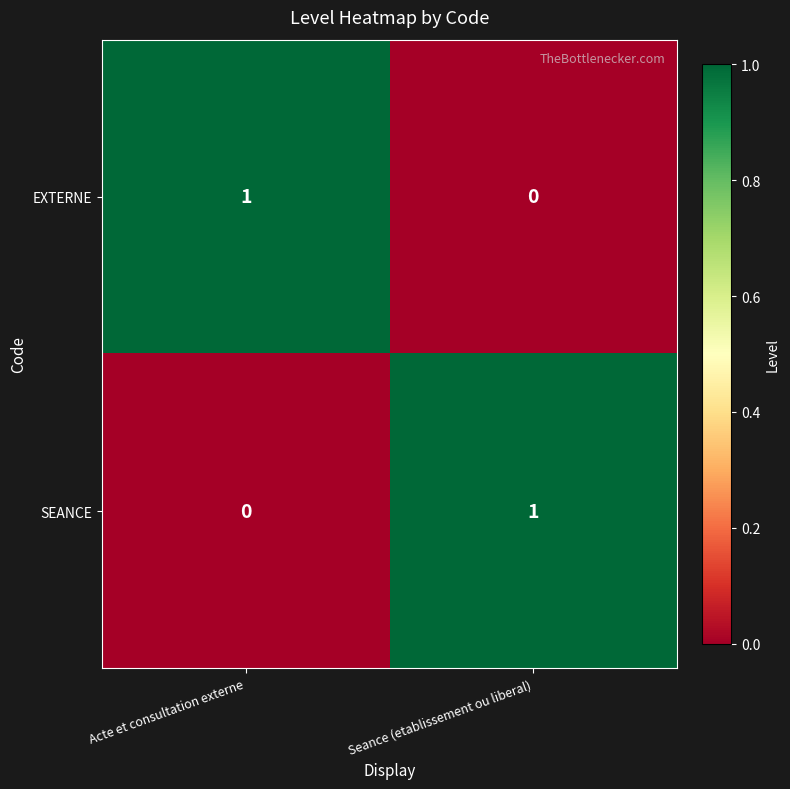

The EXTERNE series shows 0 at Seance (etablissement ou liberal). True or false?

True